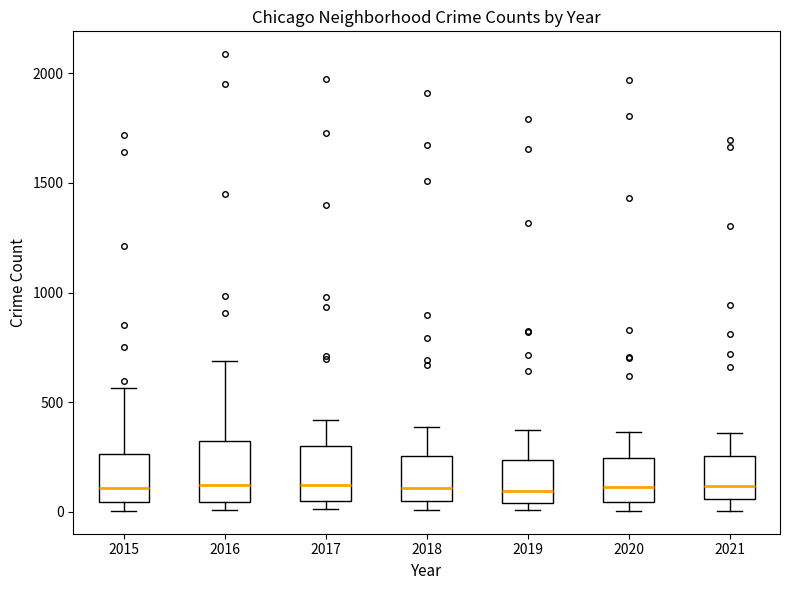

Where does the upper whisker of the box at x = 2020 end on the y-axis? The values are not printed on the chart, so give them approximately, as read against the axis.

350